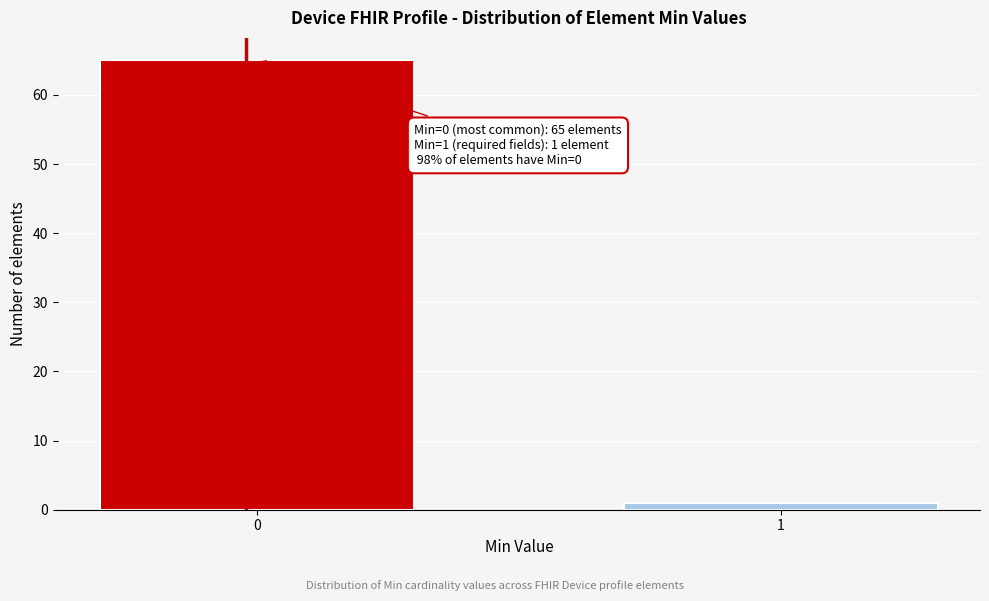

Reading left to right, what are all the values shown in this chart?

0=65	1=1